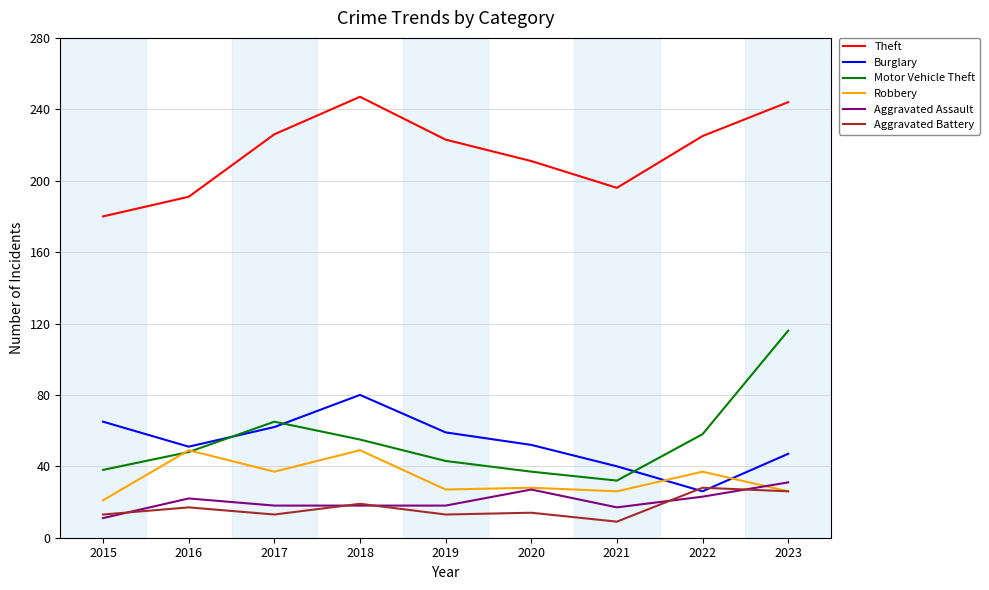

What is the sum of the Aggravated Battery values at 2021 and 2018?

28